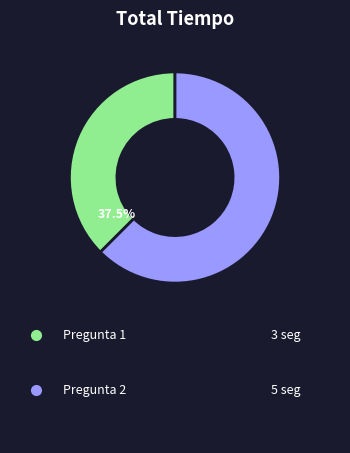

Count the number of slices in the pie.

2